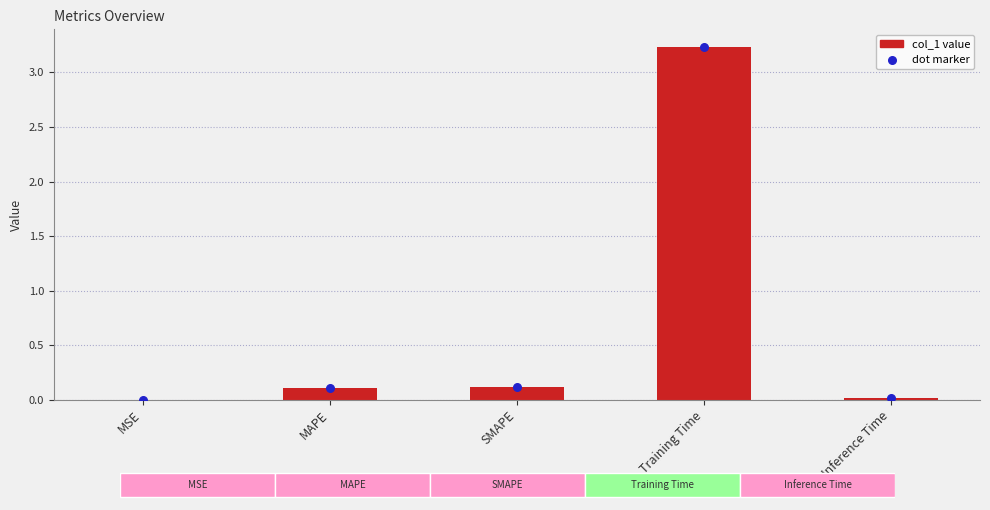

Which series has the widest spread of Y values?

col_1 value